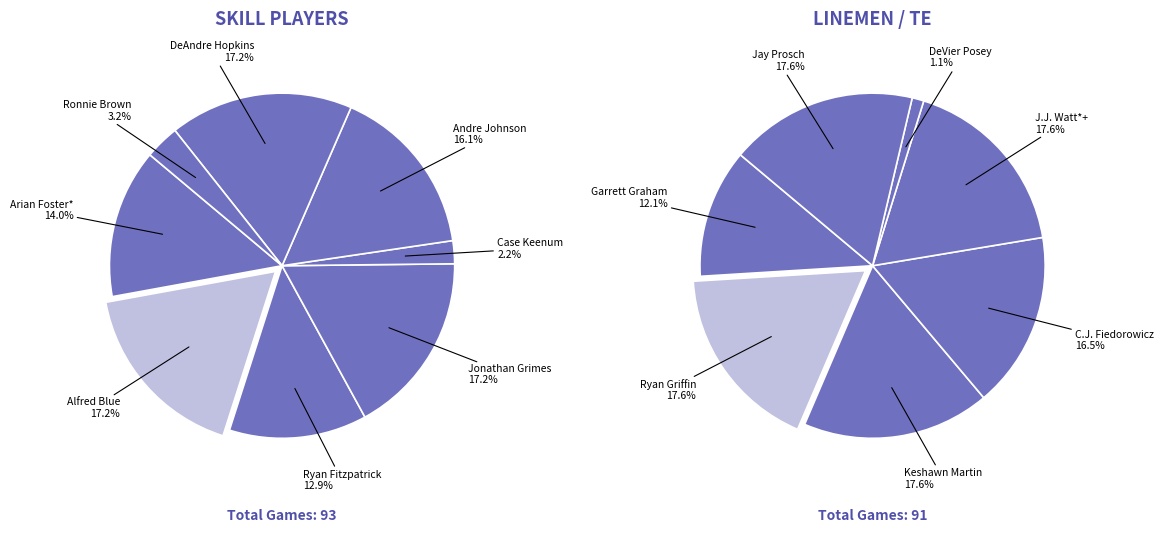

What is the change in value from Case Keenum to DeAndre Hopkins?

+14